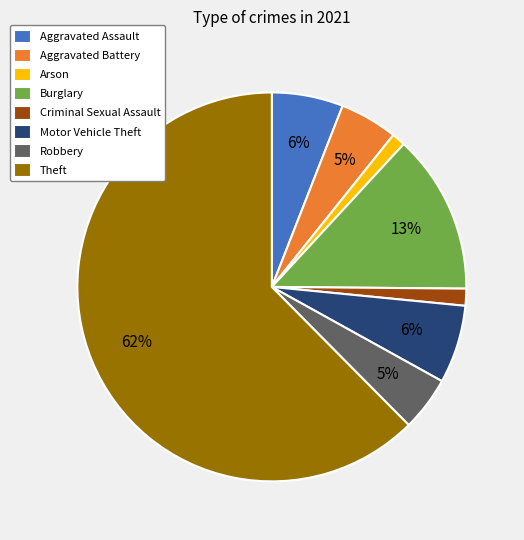

Which slice is the largest?

Theft